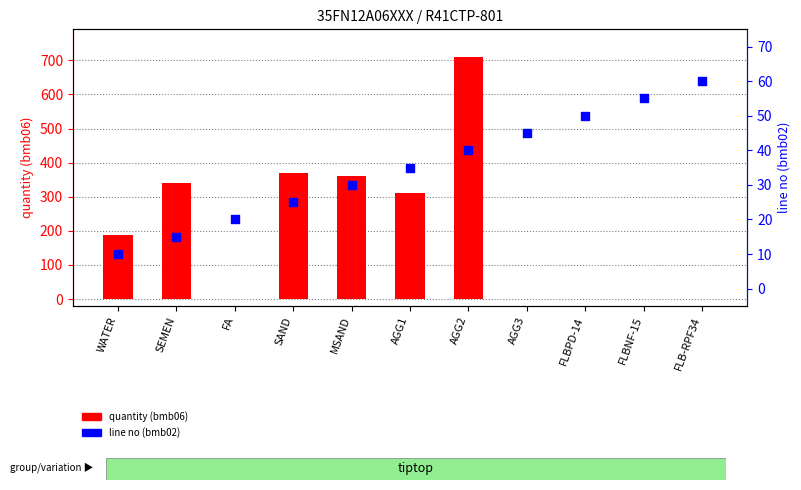

What is the total value across all series at SAND?

395.0